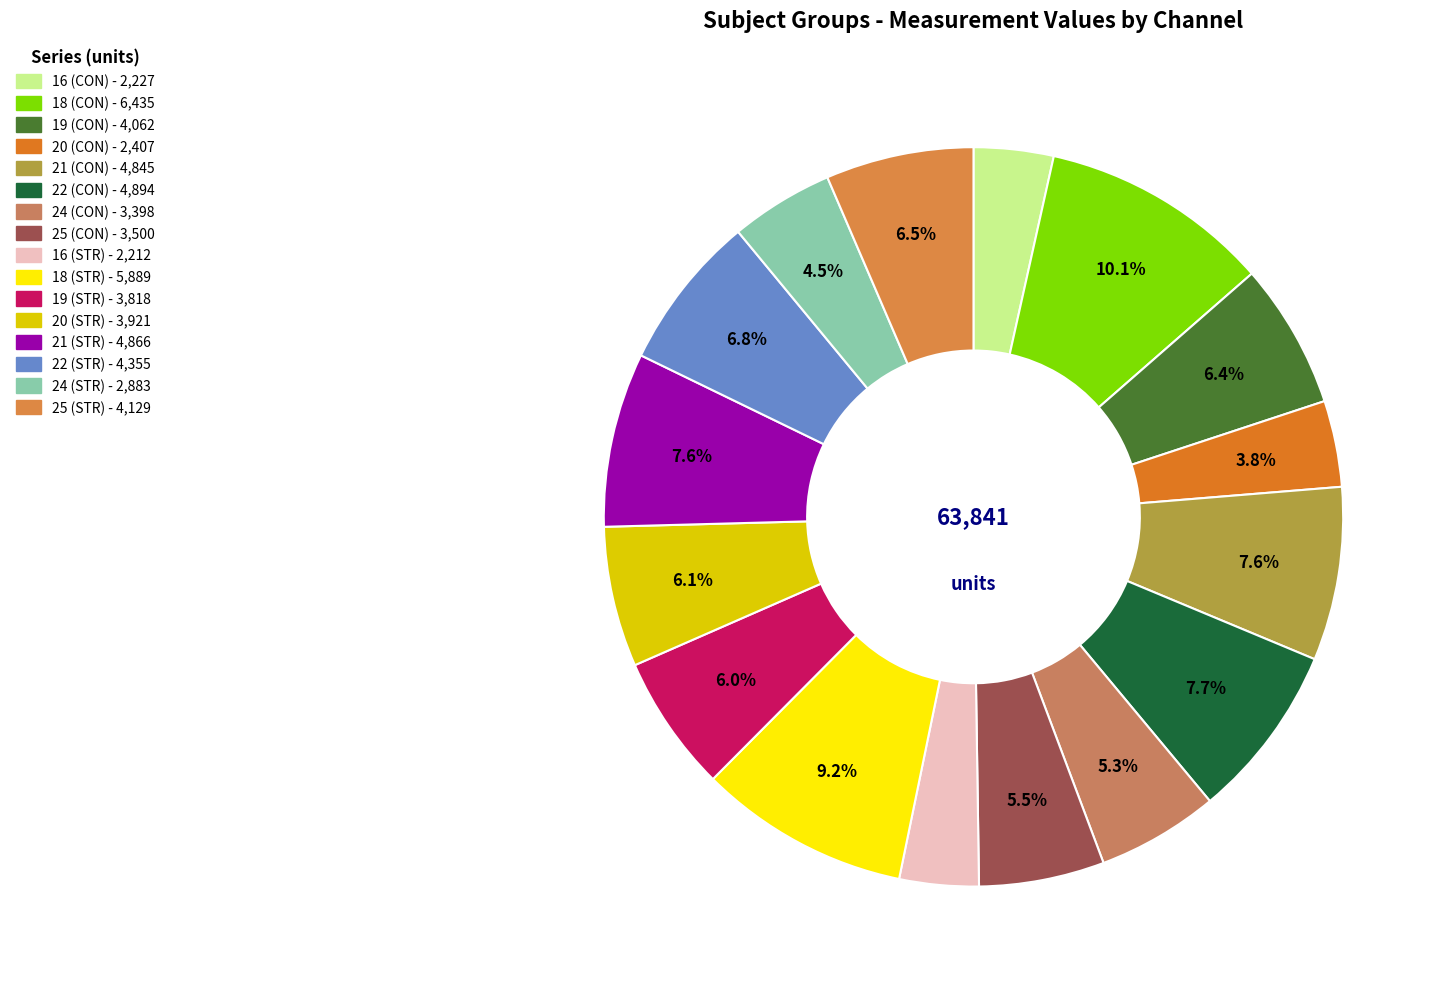

What percentage is NOT represented by 16 (CON)?

96.5%